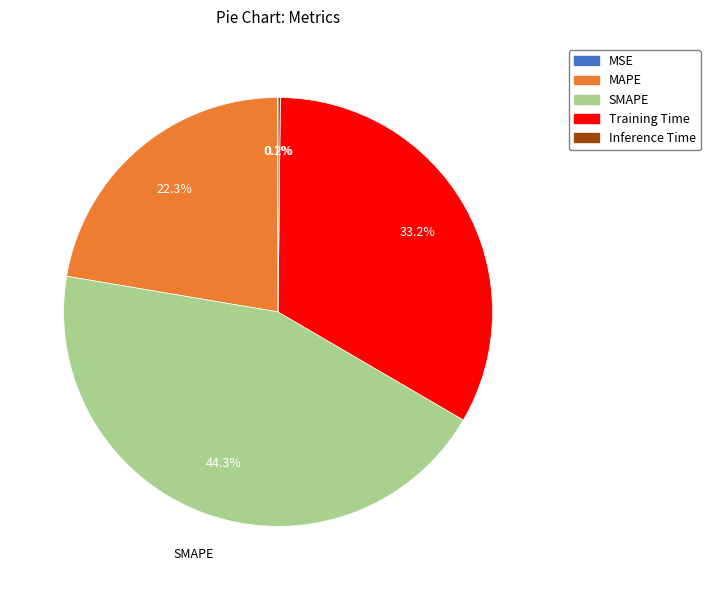

To the nearest percent, what portion does MAPE represent?

22%